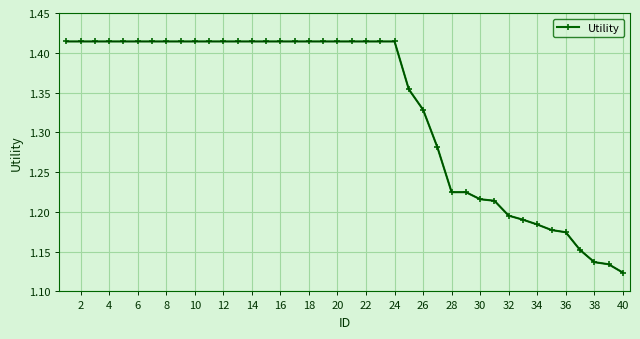

What is the sum of all values?

53.3